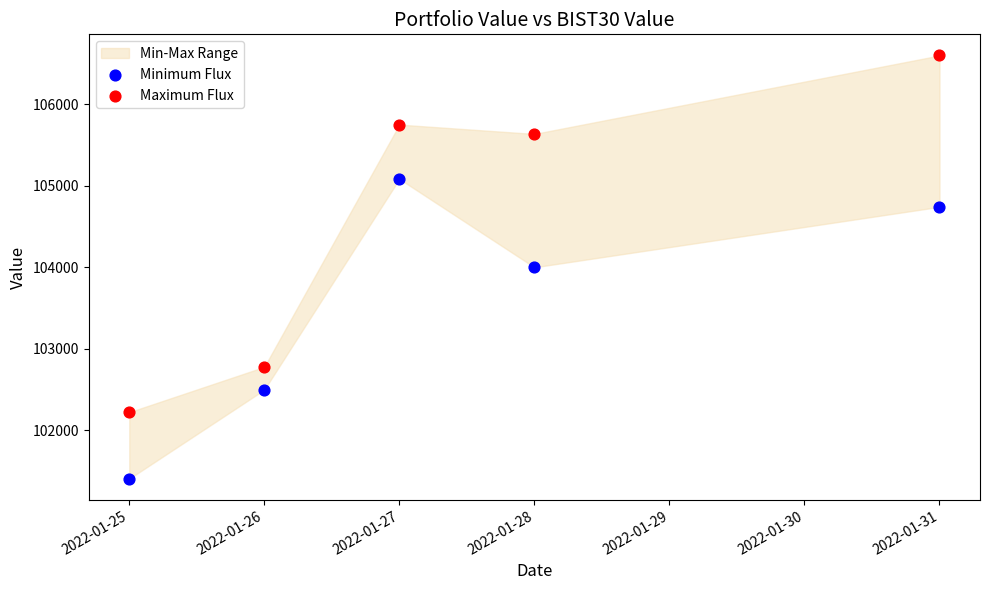

In the Minimum Flux series, what Y value is closest to 103244?

102496.6